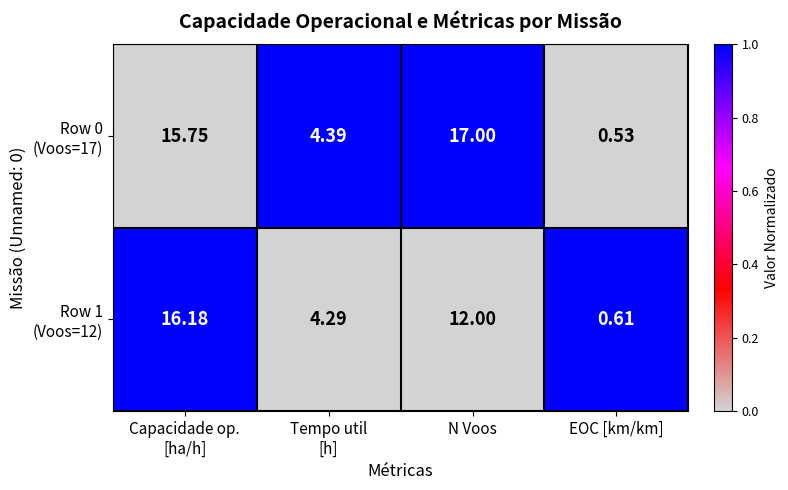

Count the number of categories in the chart.

4